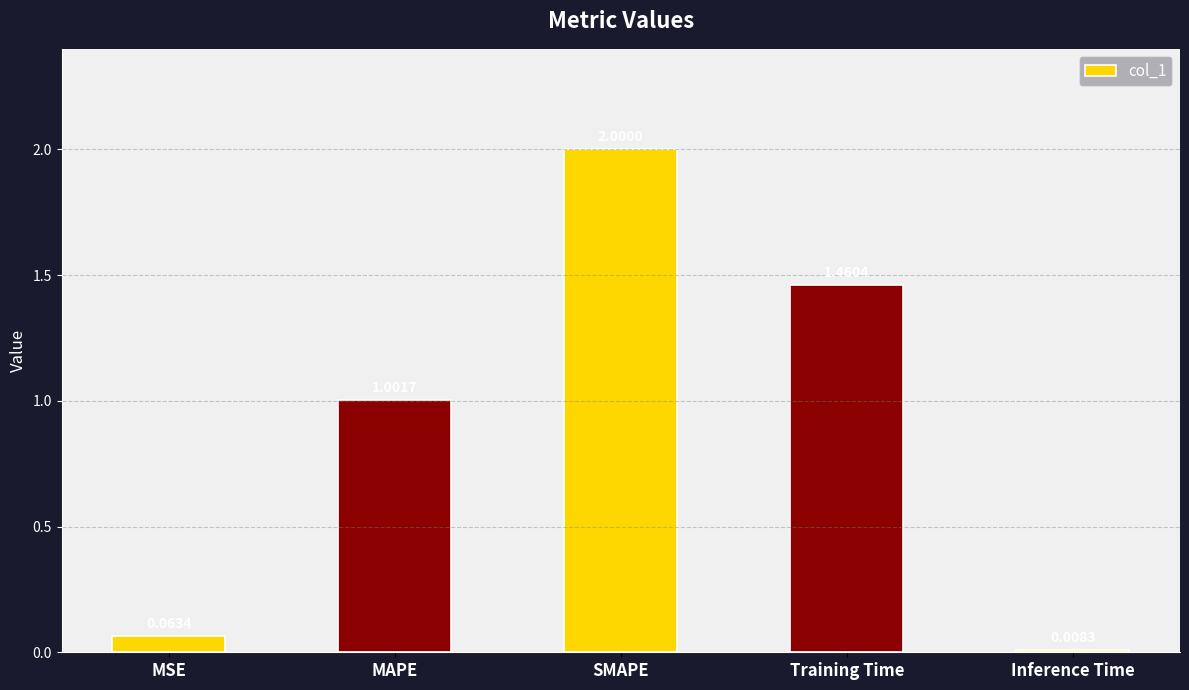

What is the maximum value shown in the chart?

2.0